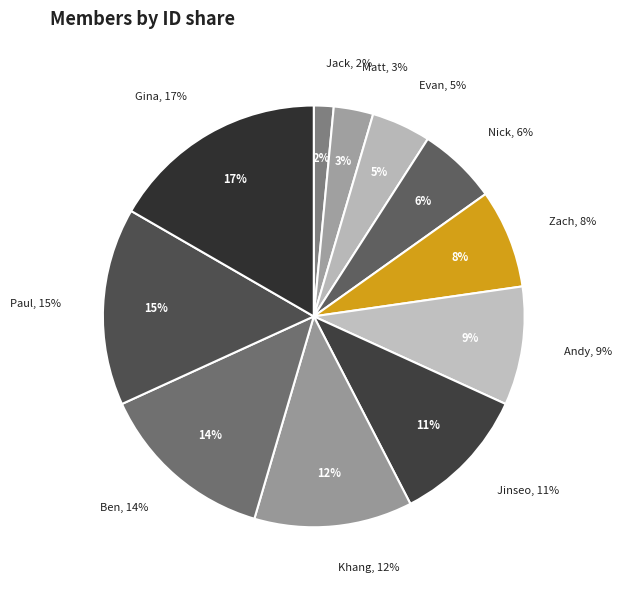

Which slice is the smallest?

Jack